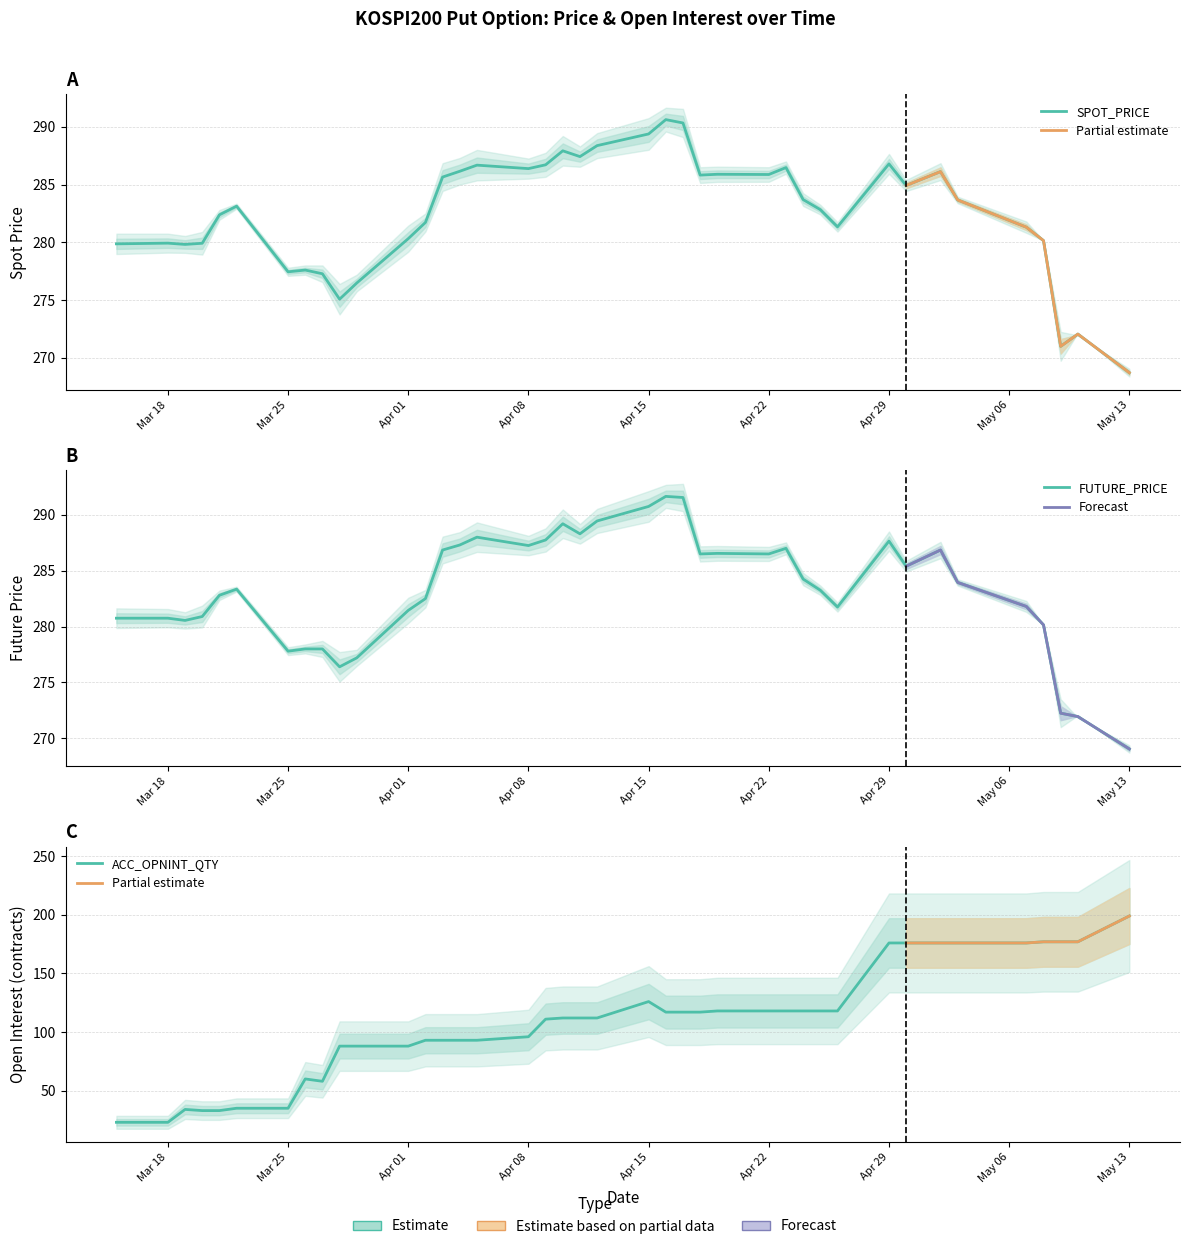

What is the label of the 32nd point from the left?

Apr 29